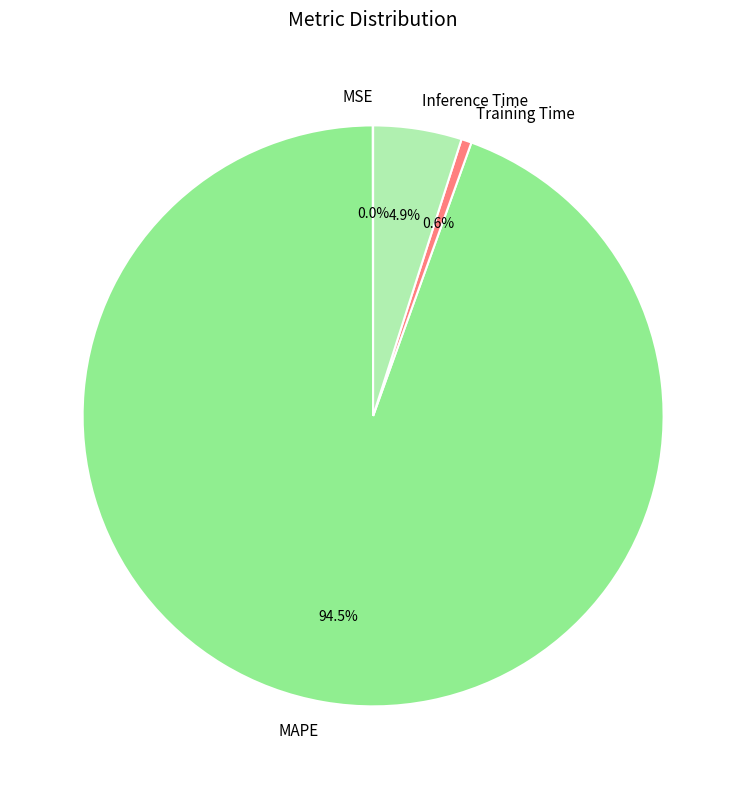

To the nearest percent, what is the difference between the largest and smallest slice percentages?

94%